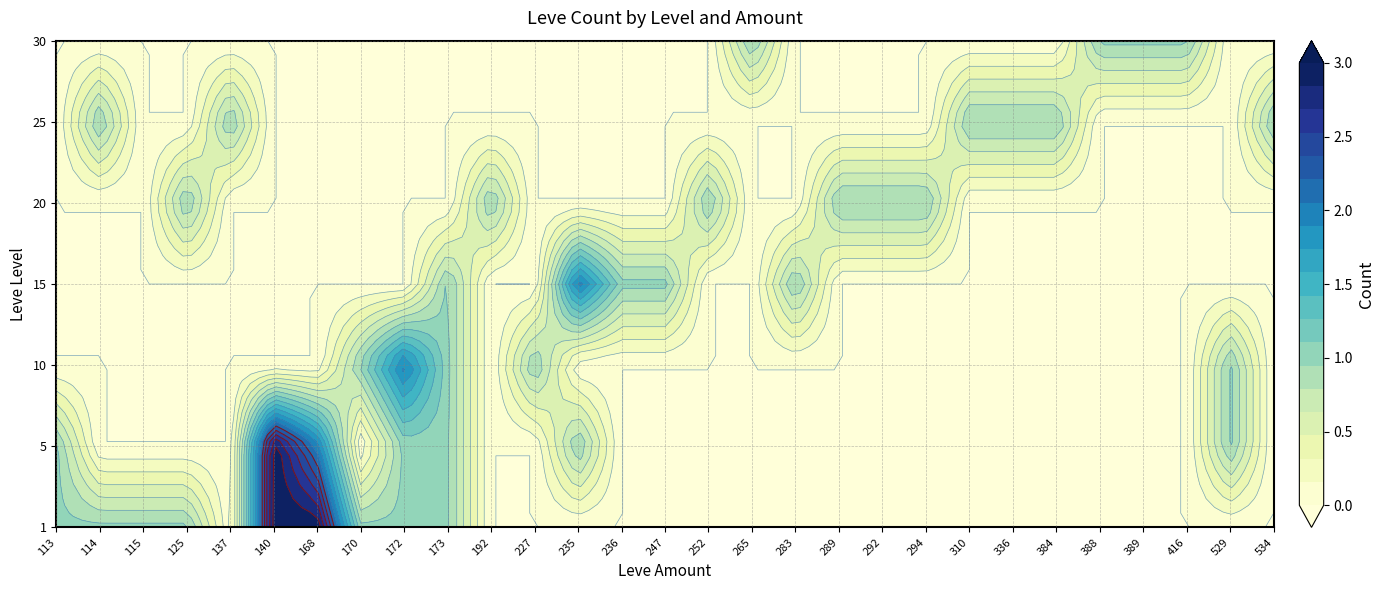

What is the difference between the 10 values at 173 and 113?

1